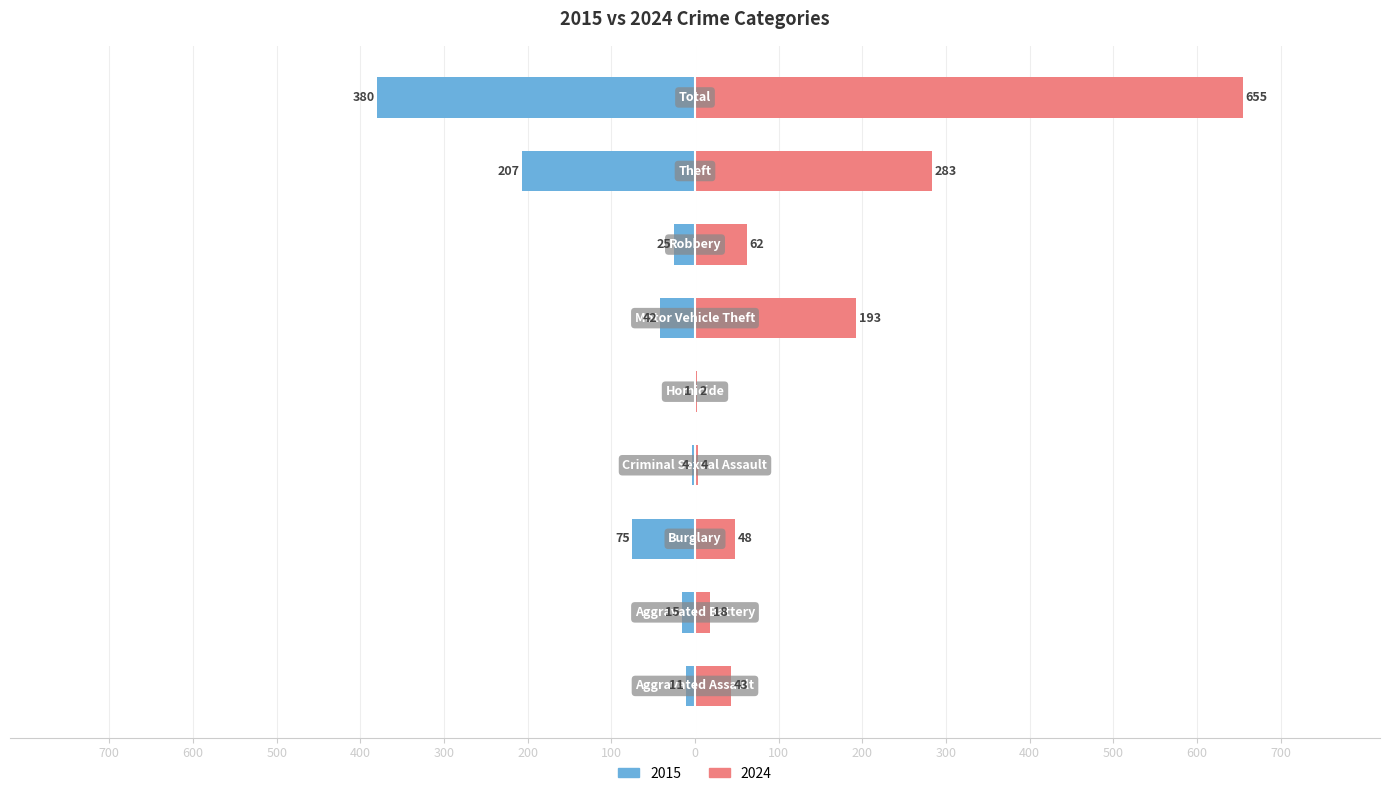

What is the highest value of the 2024 series?

655